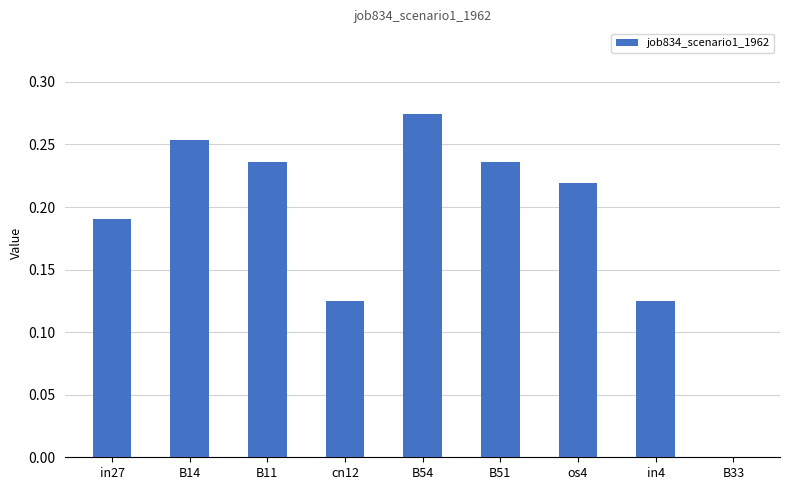

The chart shows a value of 0.1 at B14. True or false?

False